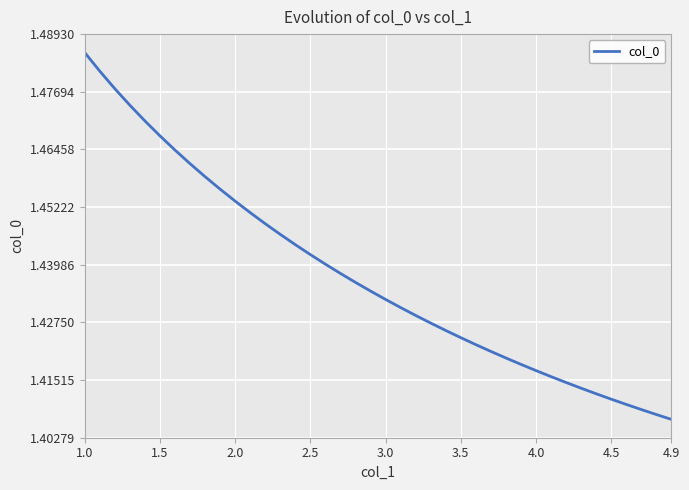

What is the sum of all values?

57.5